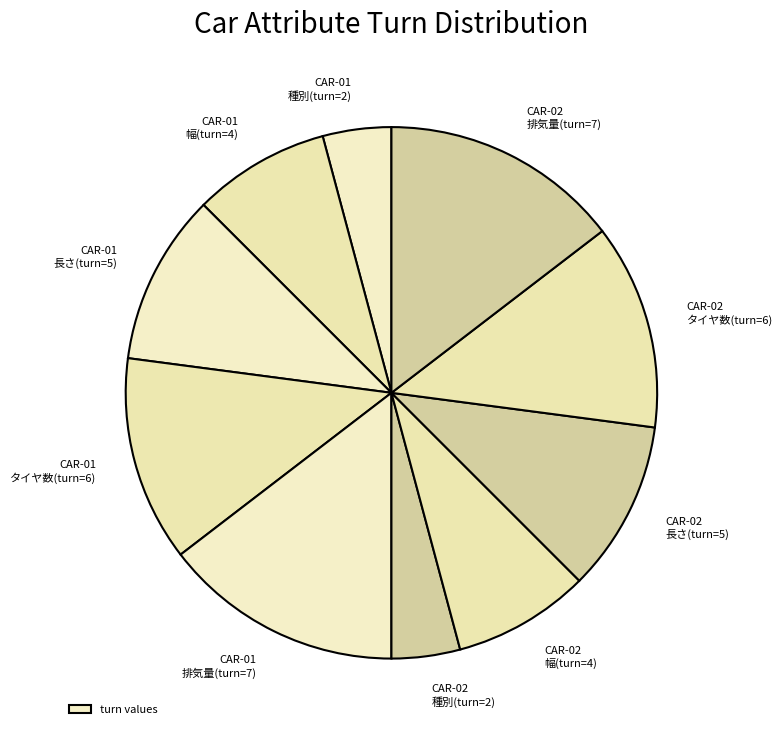

Is there a majority slice in this chart?

No